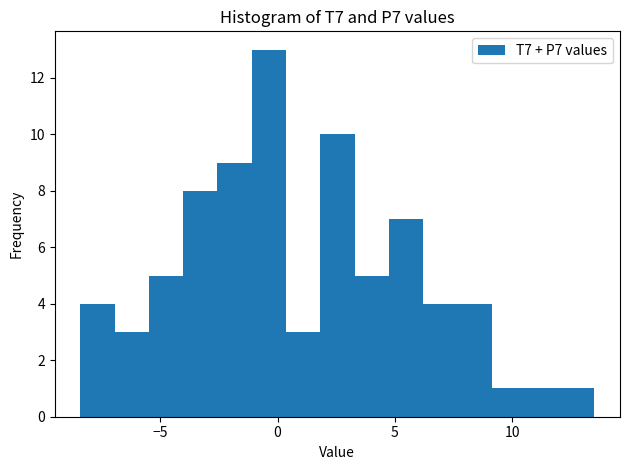

Read against the x-axis, roughly where is the centre of the tallest bar?

-0.5